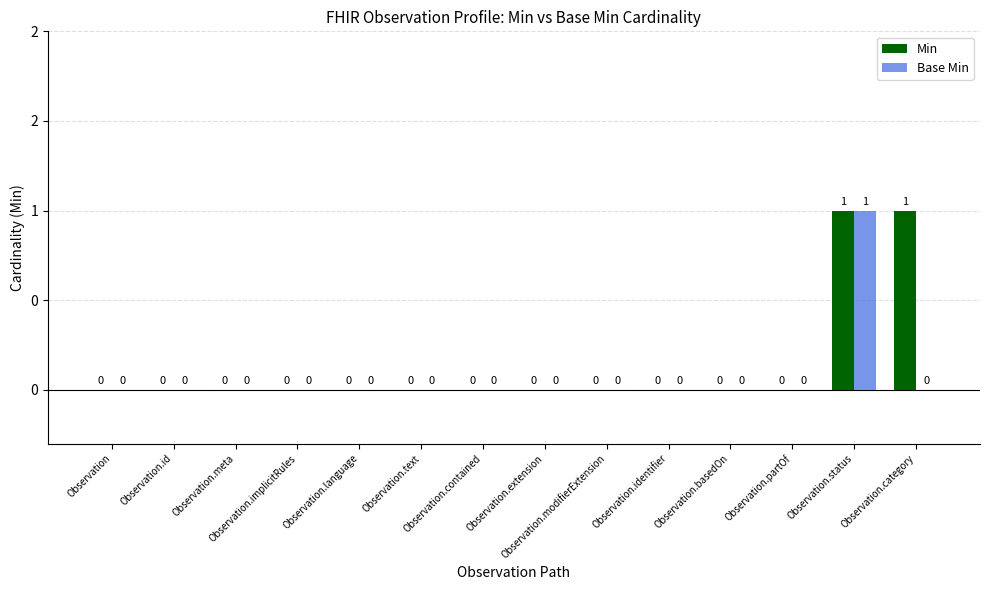

What is the greatest value displayed?

1